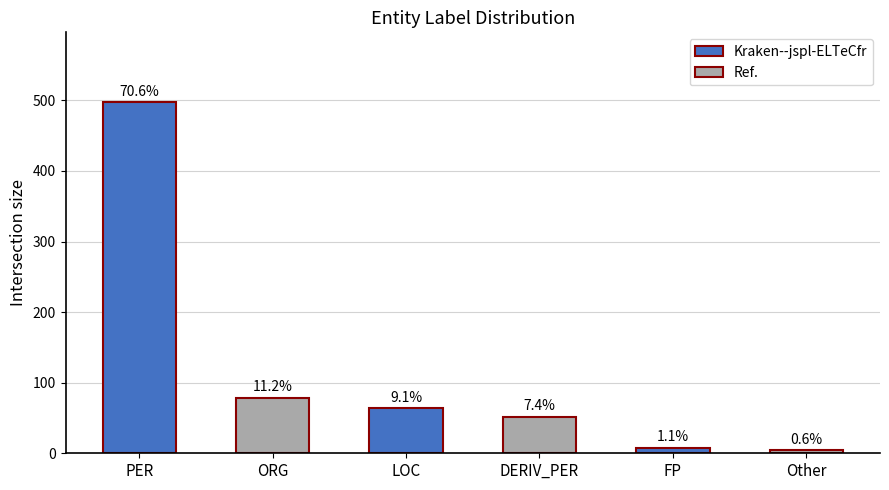

Reading left to right, list all the values displayed in this chart.

497	79	64	52	8	4